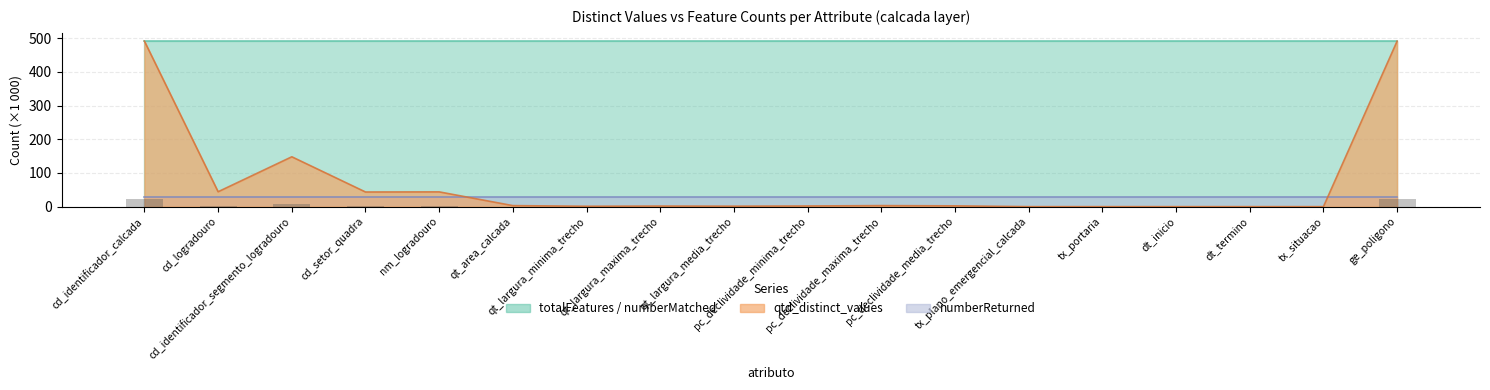

What is the change in value from qt_largura_minima_trecho to dt_termino?

-0.1